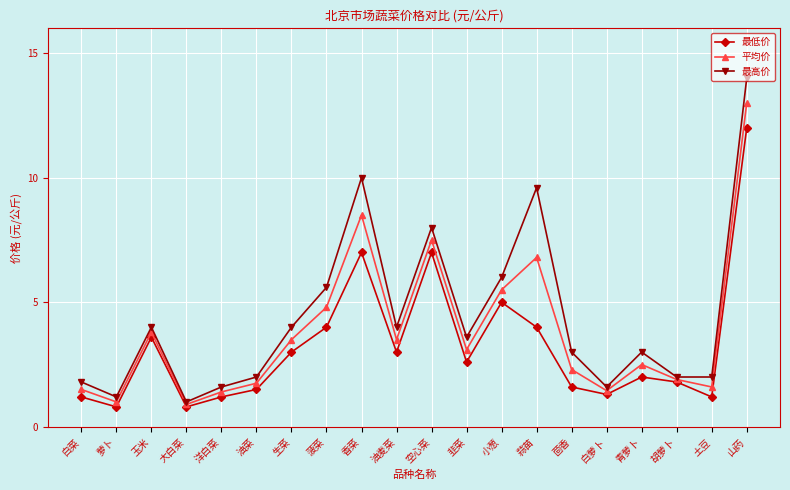

What value does the 平均价 series have at 洋白菜?

1.4